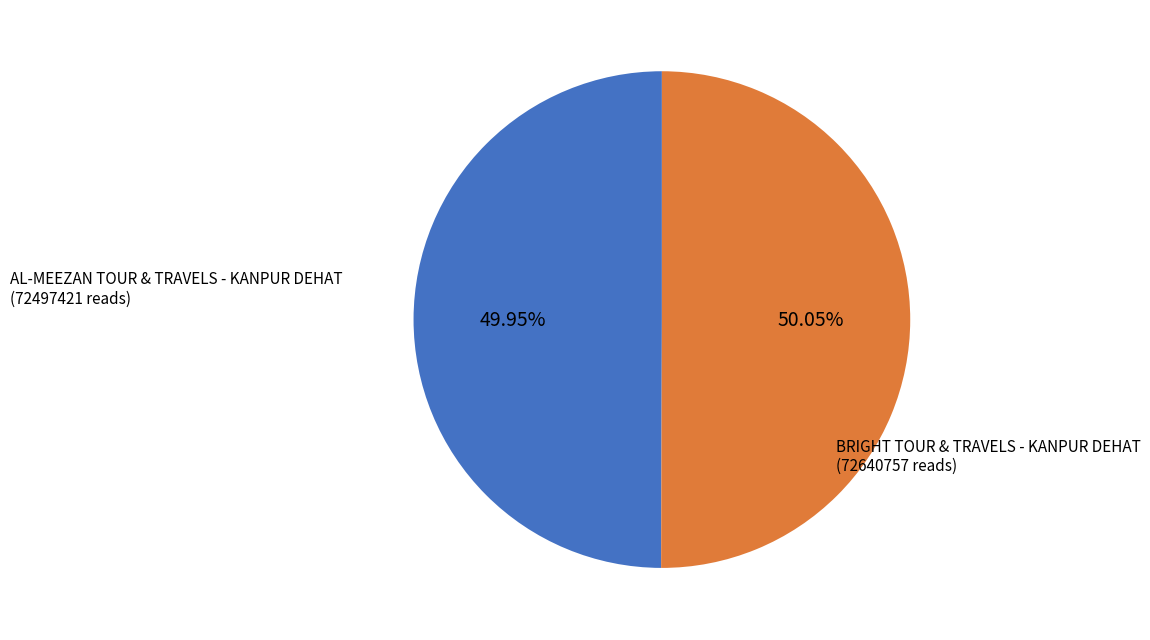

Is there a majority slice in this chart?

Yes